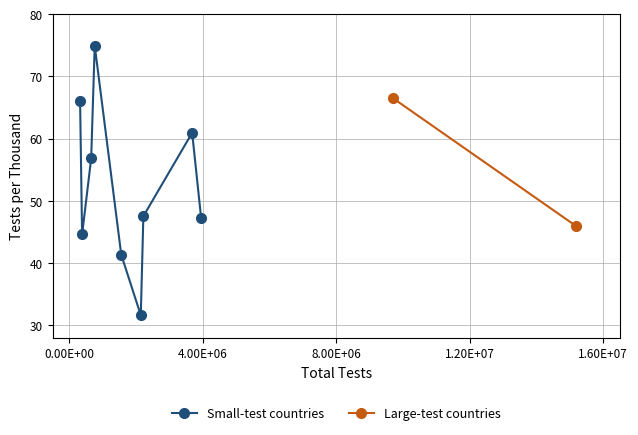

What is the minimum value shown in the chart?

31.6